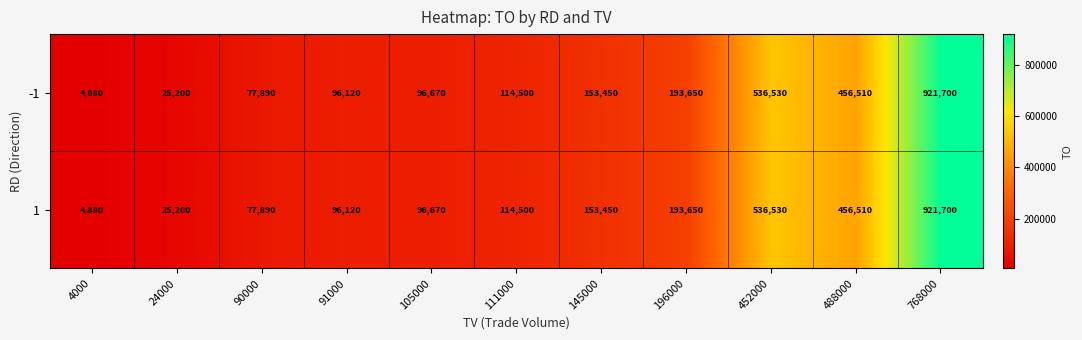

What value does the -1 series have at 488000, to the nearest 10?

456510